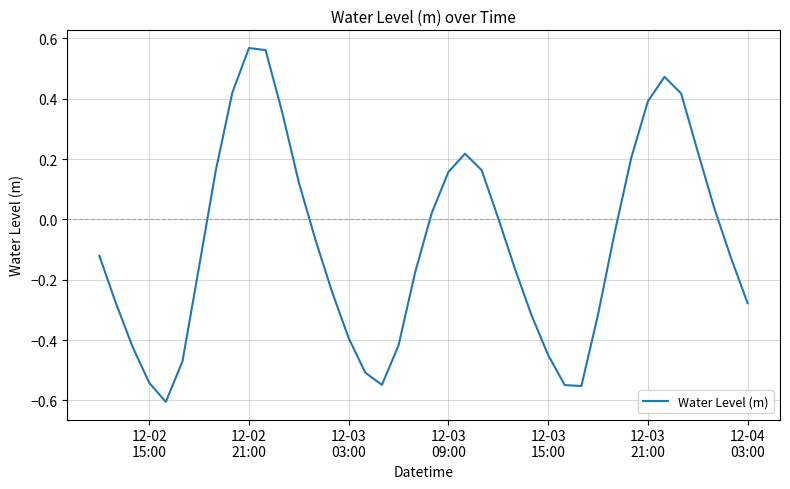

Reading left to right, list all the values displayed in this chart.

-0.1	-0.3	-0.4	-0.5	-0.6	-0.5	-0.2	0.2	0.4	0.6	0.6	0.4	0.1	-0.1	-0.2	-0.4	-0.5	-0.5	-0.4	-0.2	0.0	0.2	0.2	0.2	0.0	-0.2	-0.3	-0.4	-0.5	-0.6	-0.3	-0.0	0.2	0.4	0.5	0.4	0.2	0.0	-0.1	-0.3